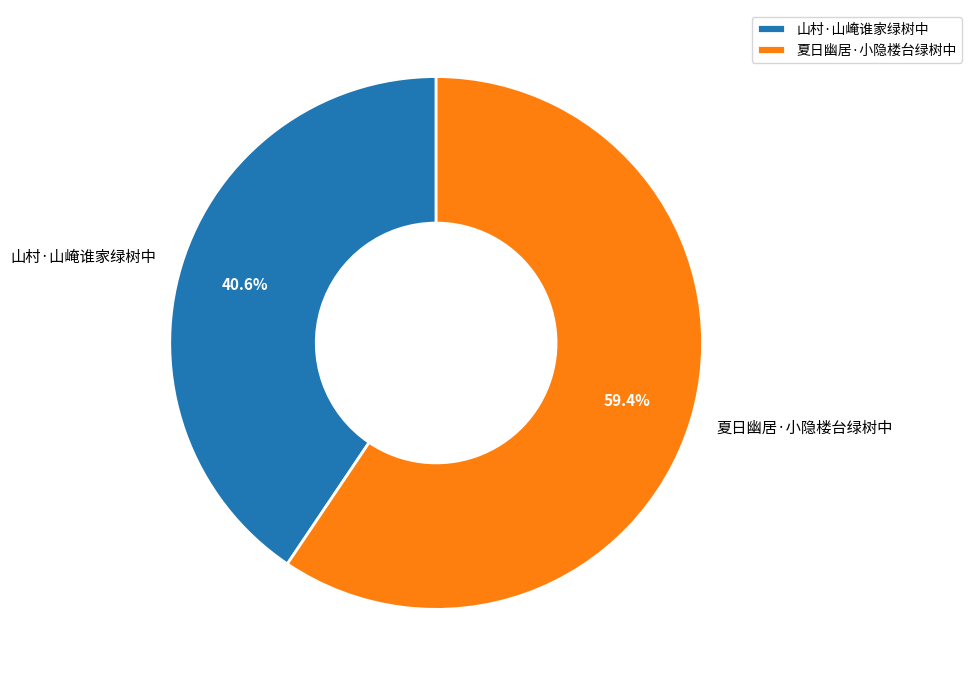

Which category accounts for the majority?

夏日幽居·小隐楼台绿树中